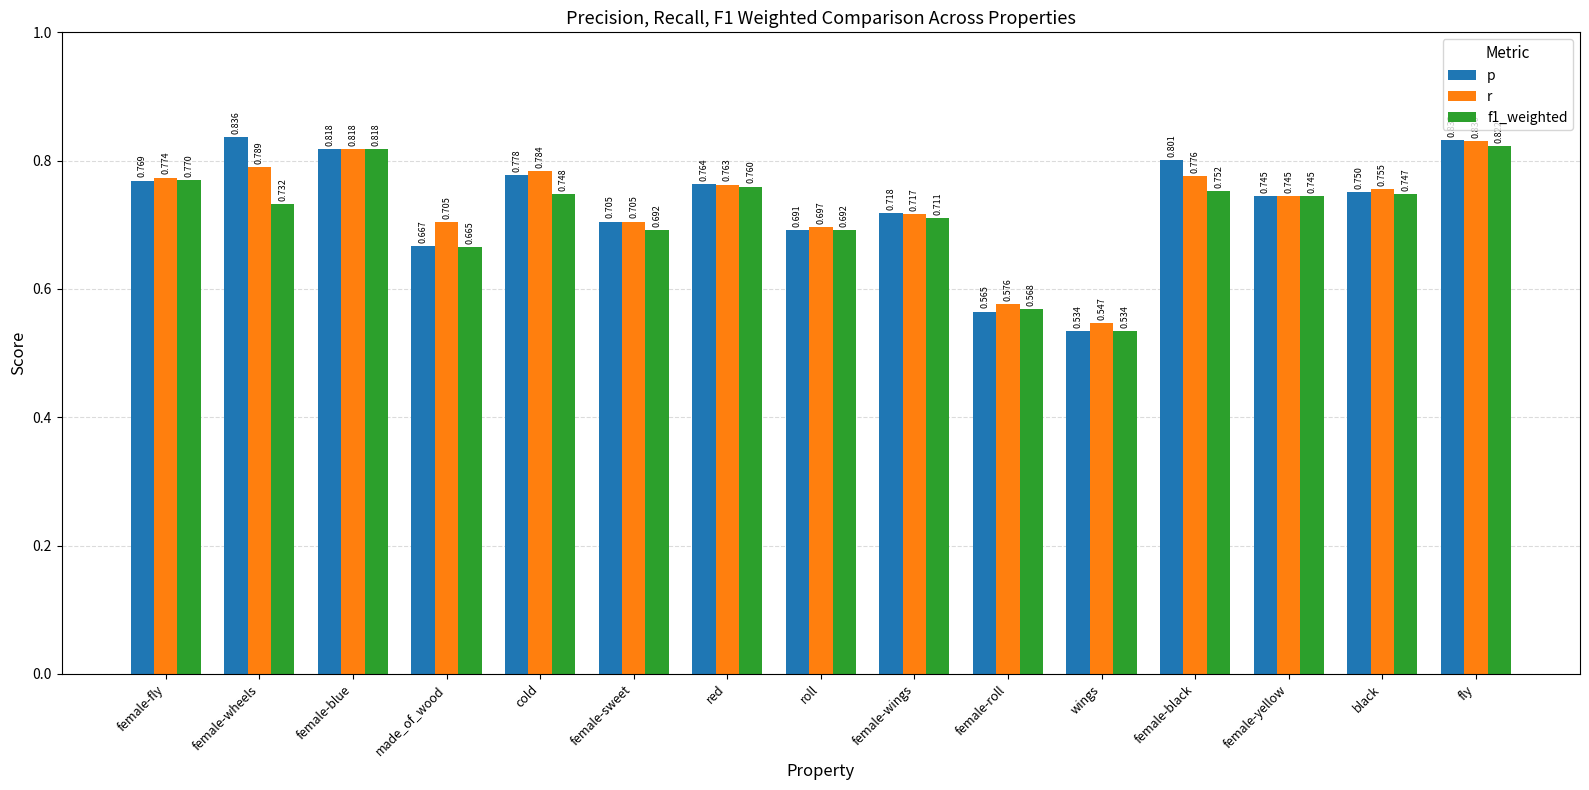

Where is p nearest to the value 0?

wings